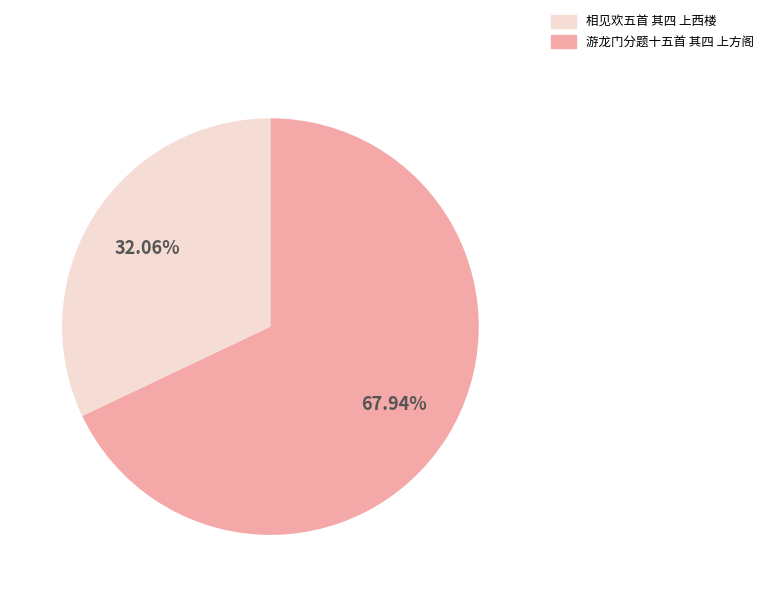

Is there a majority slice in this chart?

Yes